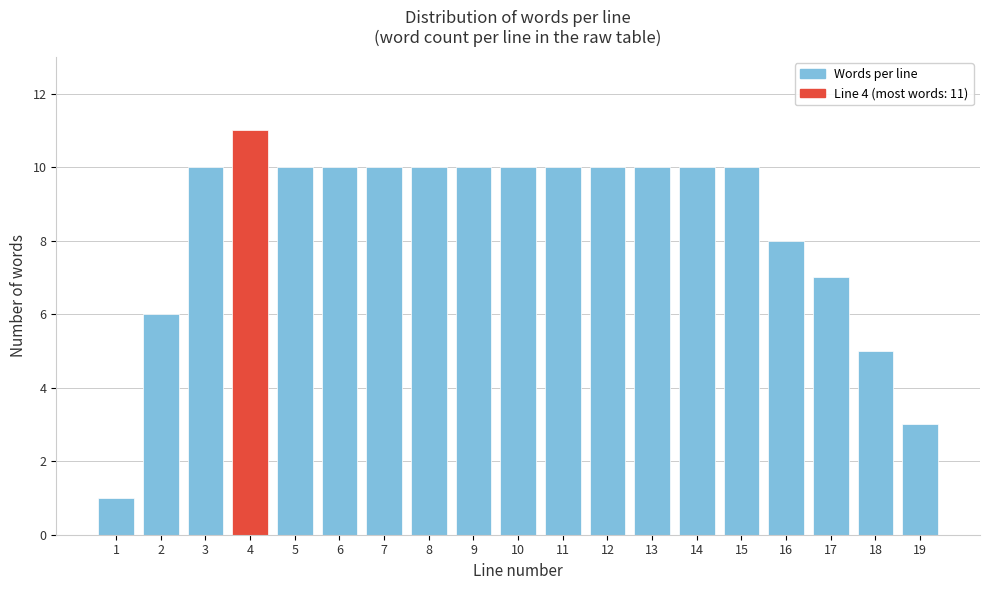

Reading left to right, list all the values displayed in this chart.

1	6	10	11	10	10	10	10	10	10	10	10	10	10	10	8	7	5	3